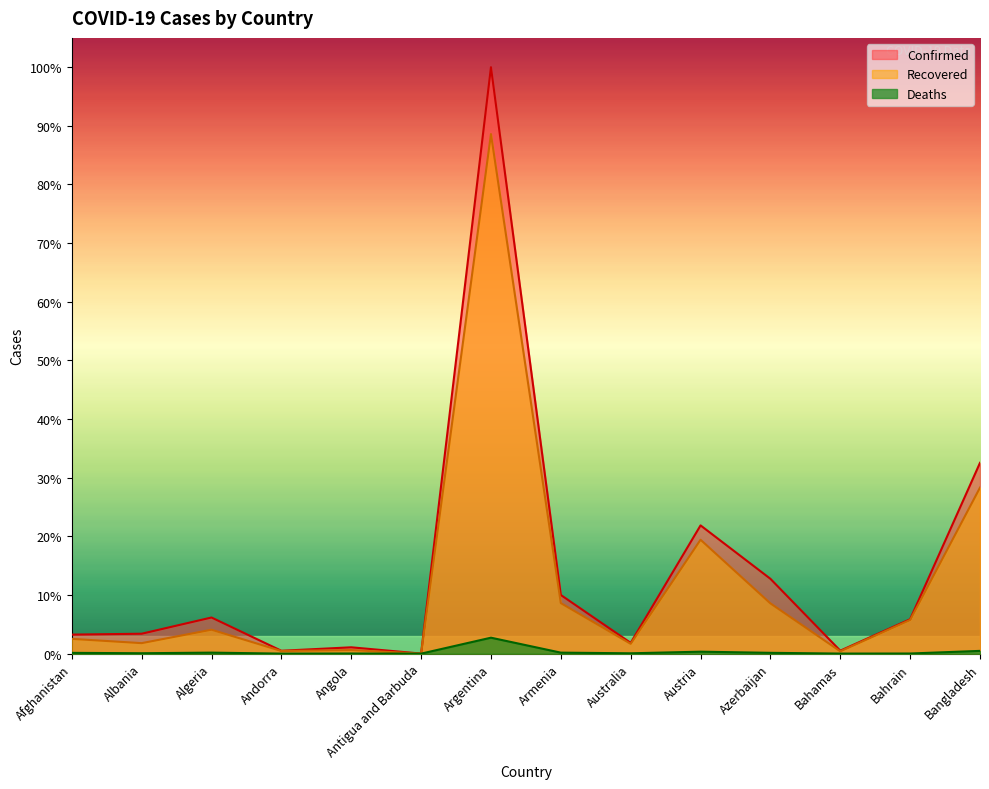

True or false: Deaths has more than 0 interior local peaks.

True